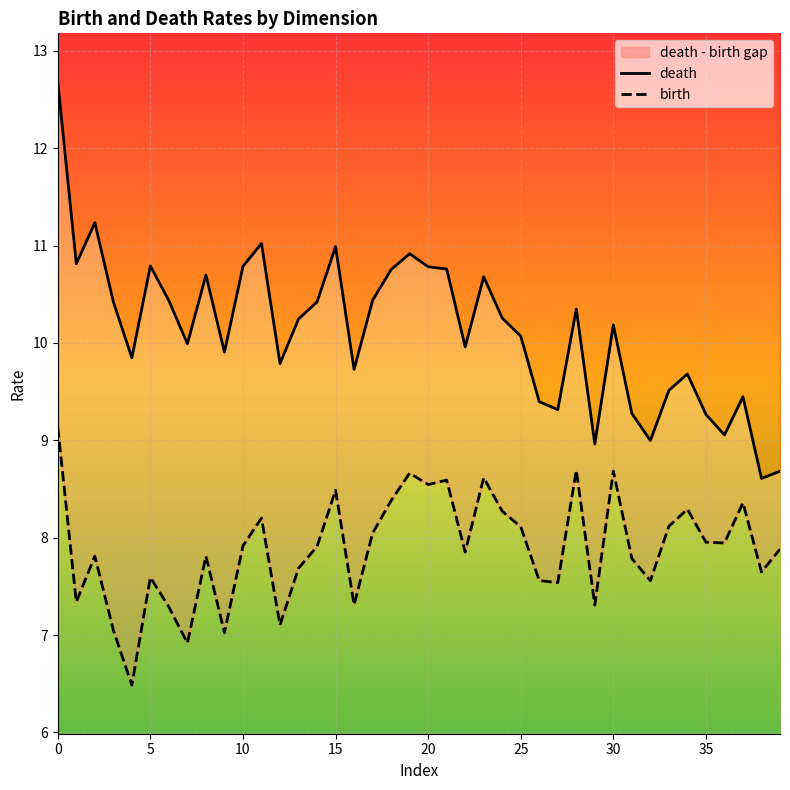

At how many categories does at least one series exceed 11?

3